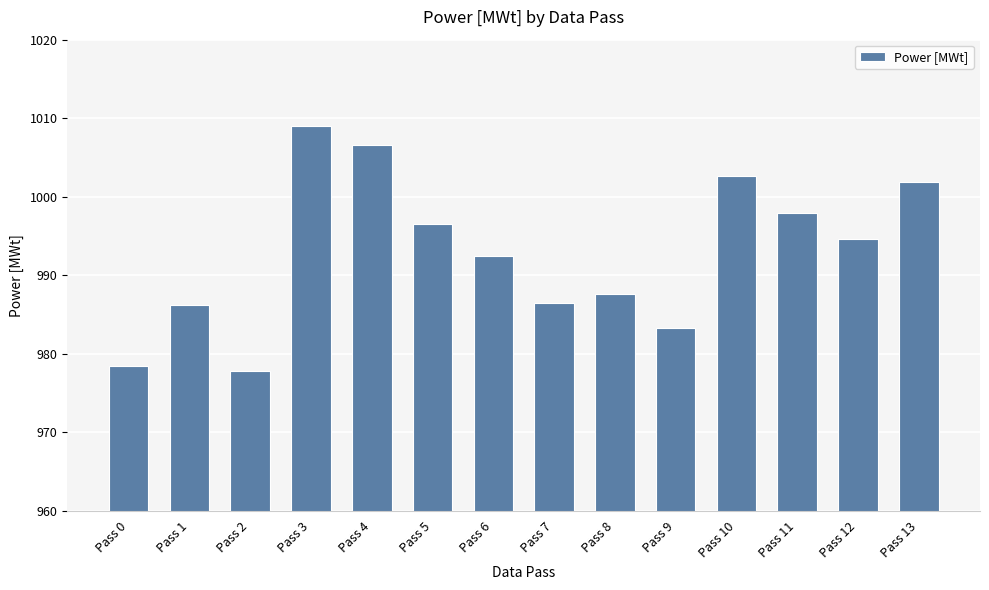

What is the difference between the maximum and minimum values?

31.2